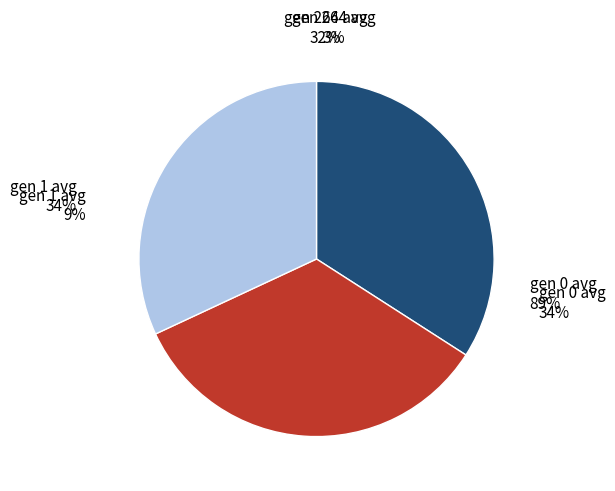

Is it true that gen 0 avg is 29% of the pie?

False